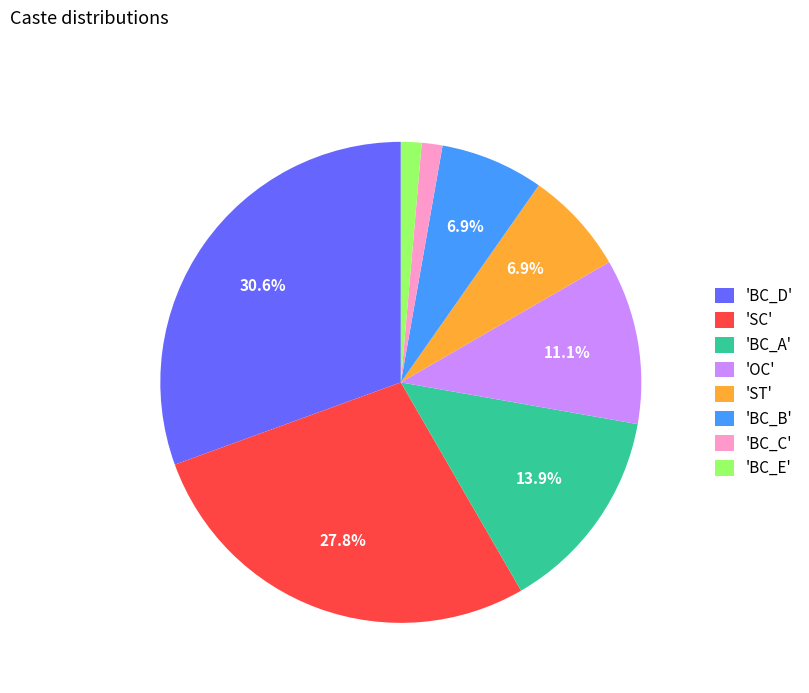

What is the largest slice in the pie chart?

'BC_D'